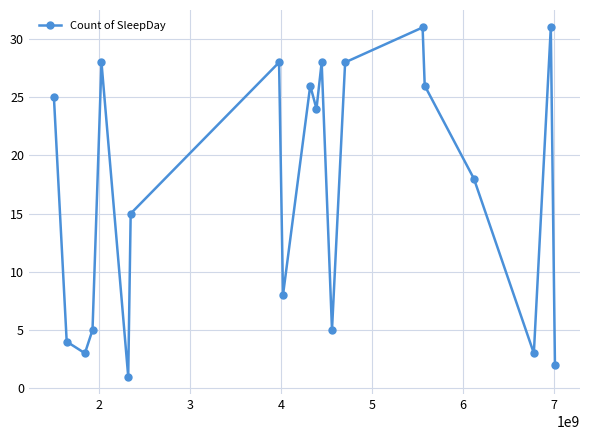

What is the average value?

17